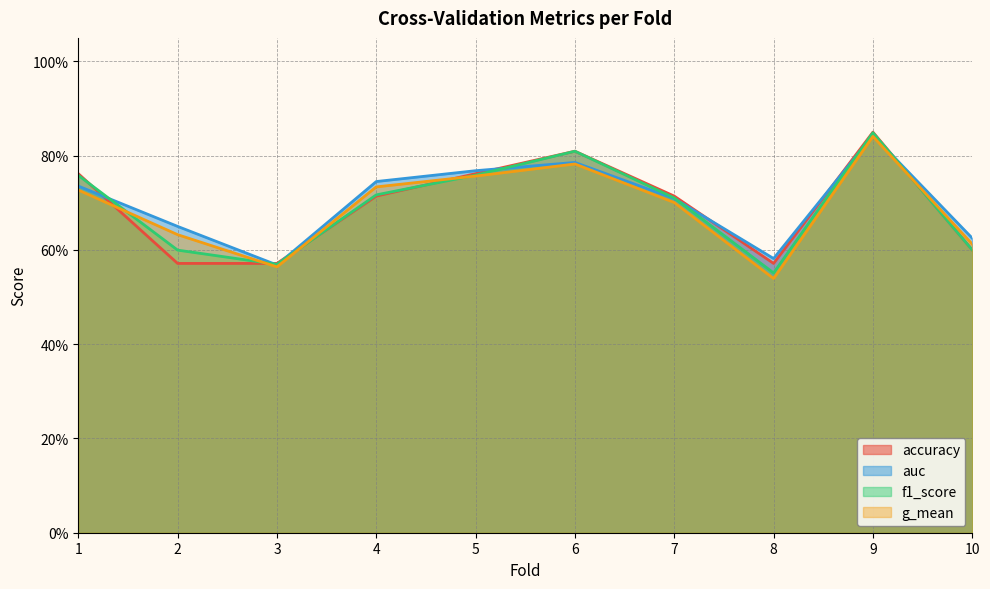

Which category has the lowest value in the f1_score series?

8